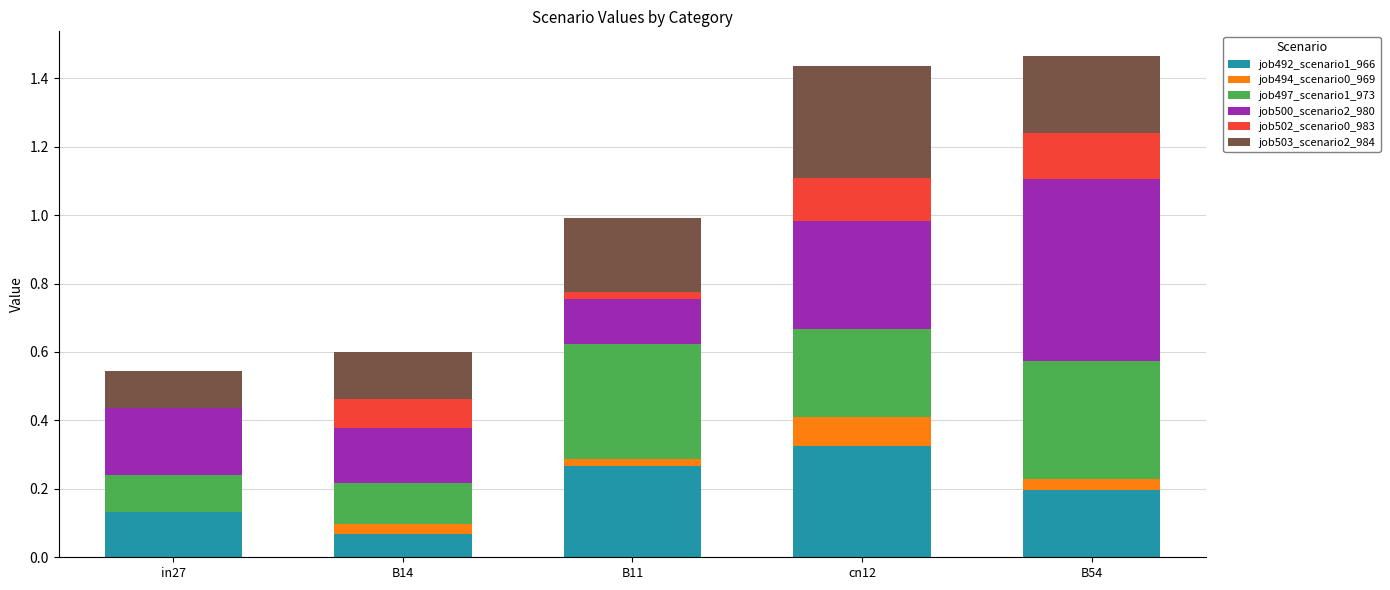

What is the total value across all series at B54?

1.5